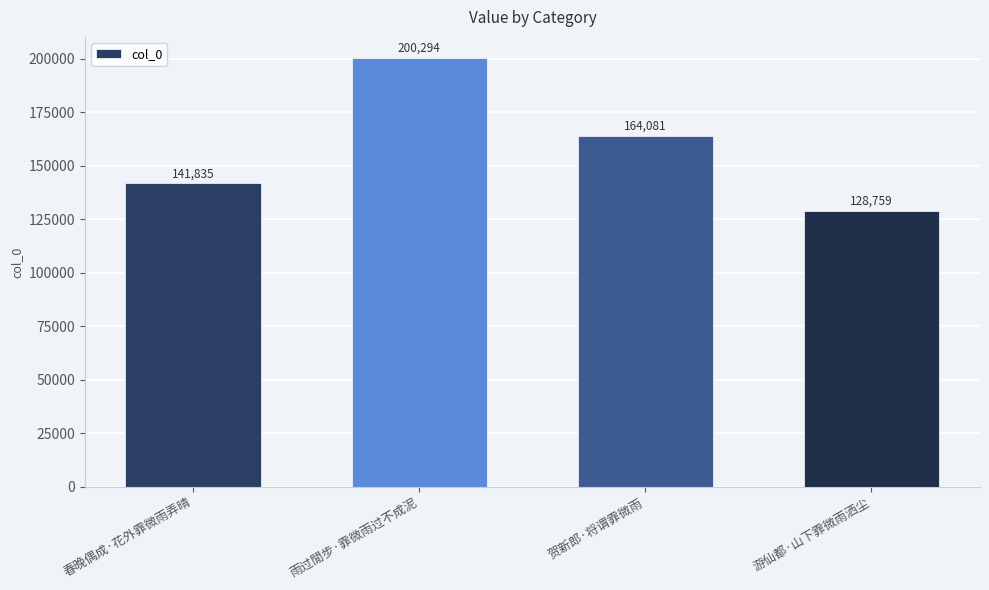

Reading left to right, list all the values displayed in this chart.

141835	200294	164081	128759